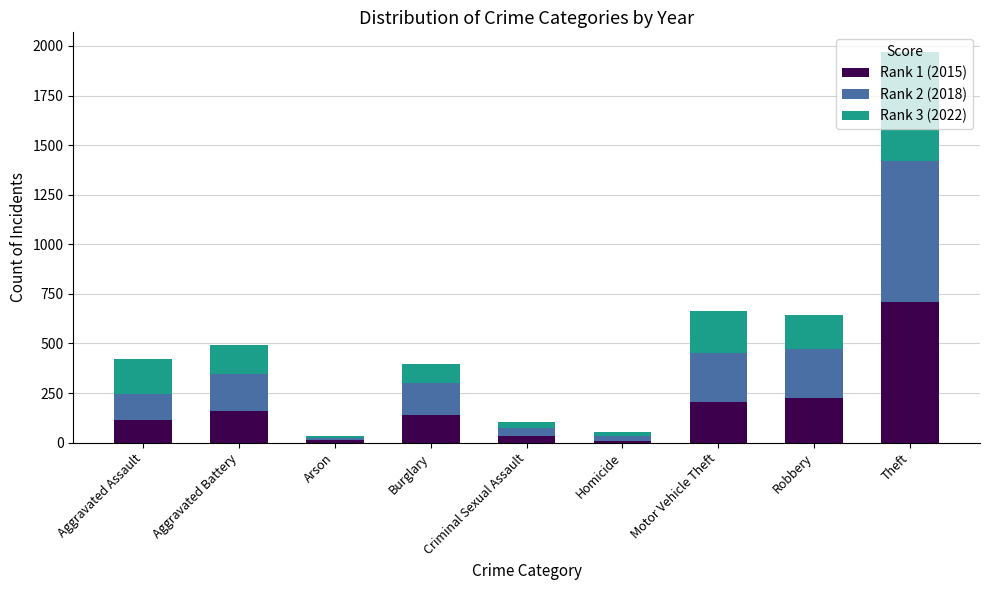

What is the total value across all series at Robbery?

644